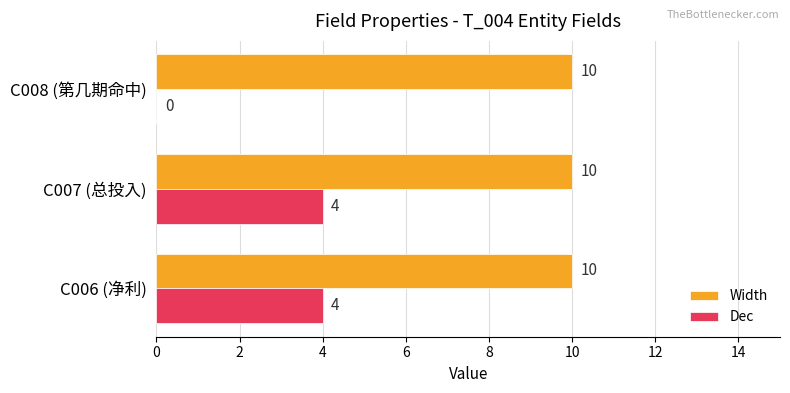

What is the maximum value for Width?

10